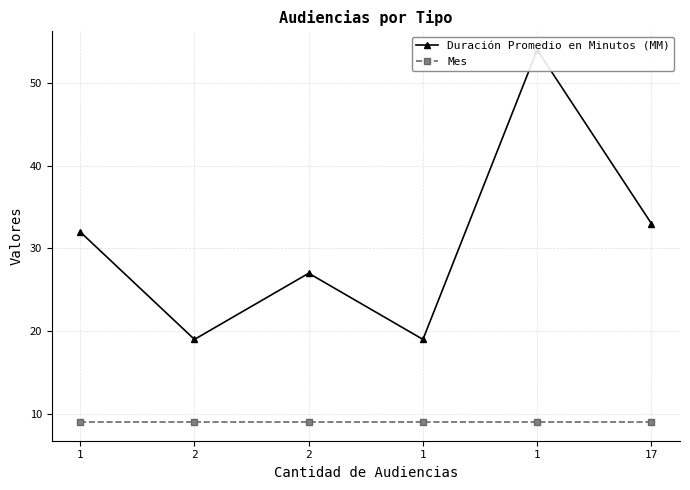

Rank the categories by Duración Promedio en Minutos (MM) value from highest to lowest.

1, 17, 1, 2, 2, 1